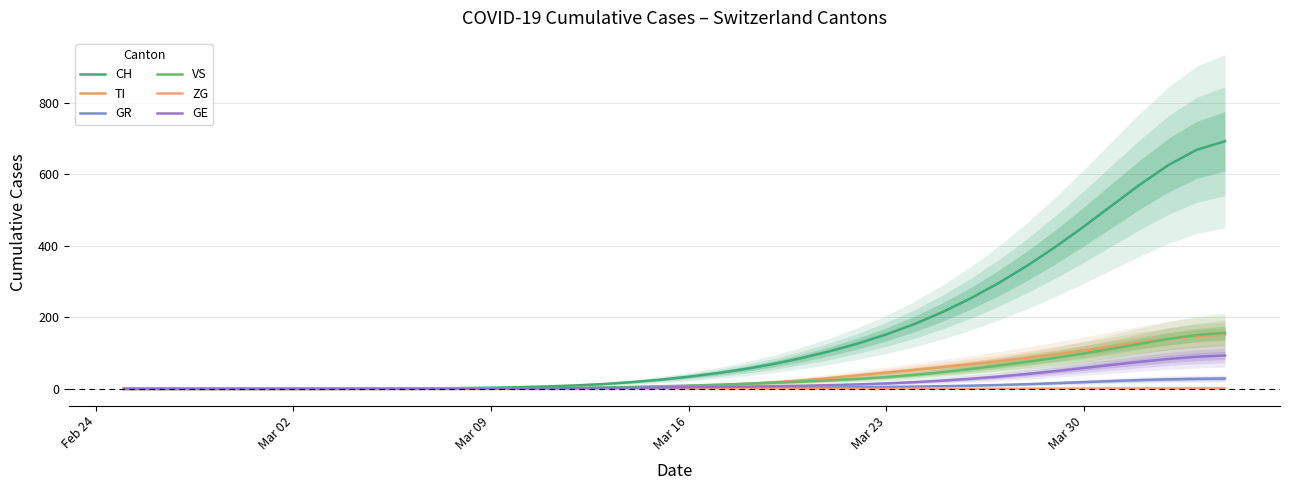

What is the highest value of the GR series?

28.8